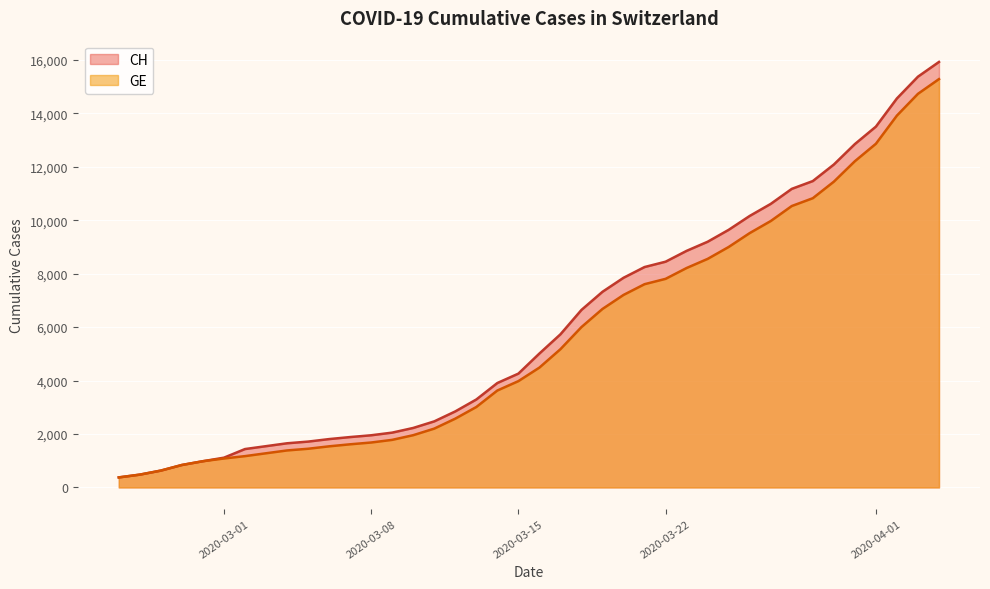

Which series has the widest spread of values?

CH